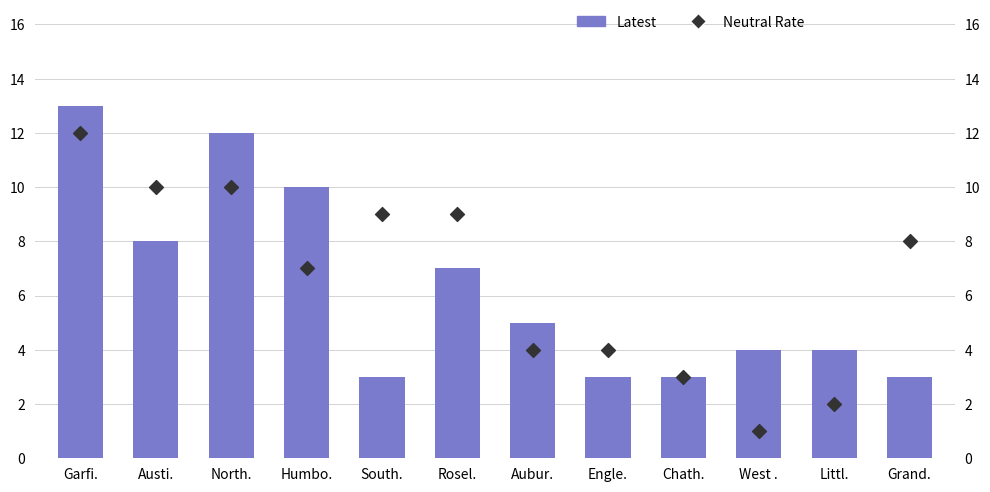

What is the total value across all series at Rosel.?

16